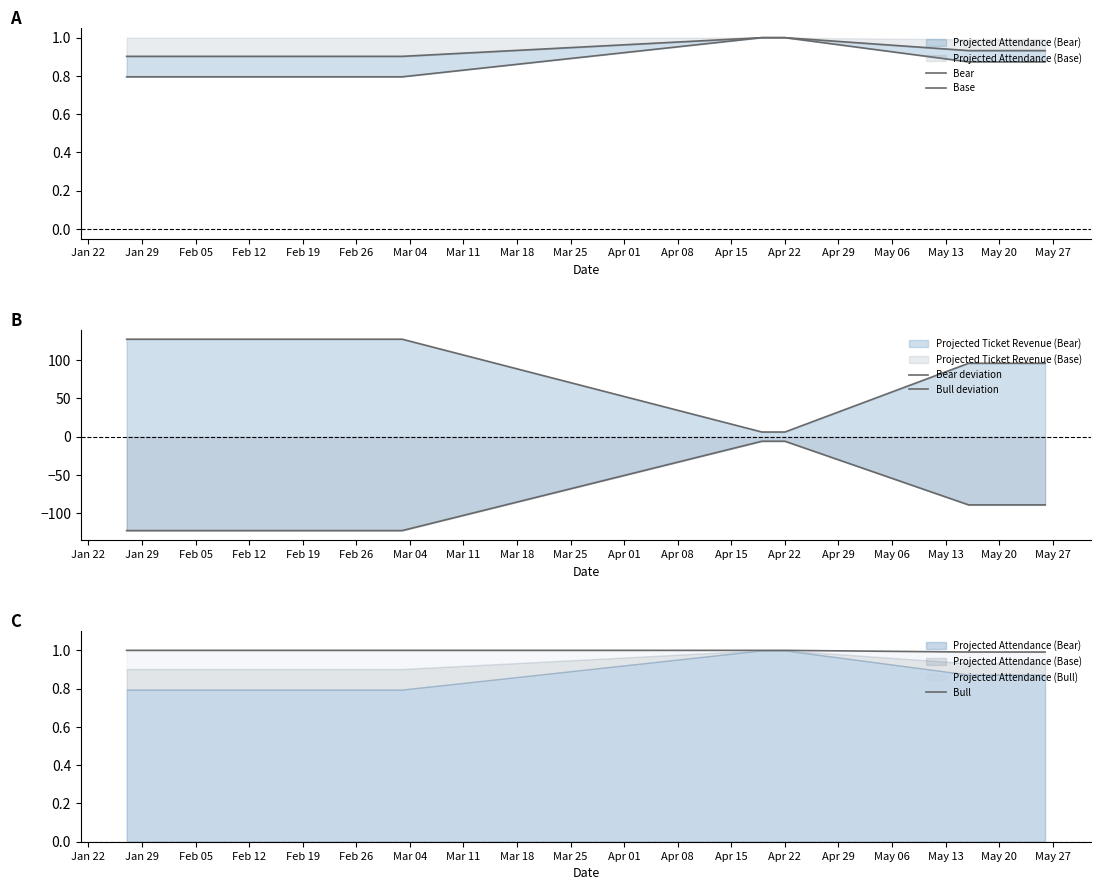

Which category has the highest value across all series?

Jan 22